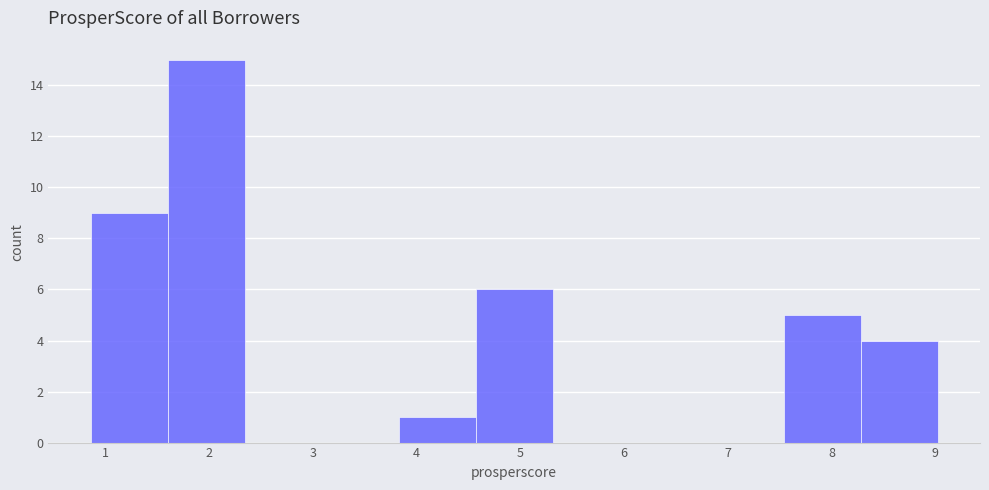

How tall is the bar that spans 4.6 to 5.3 on the x-axis? Neither the bar edges nor the heights are printed on the chart, so give them approximately, as read against the axes.

6